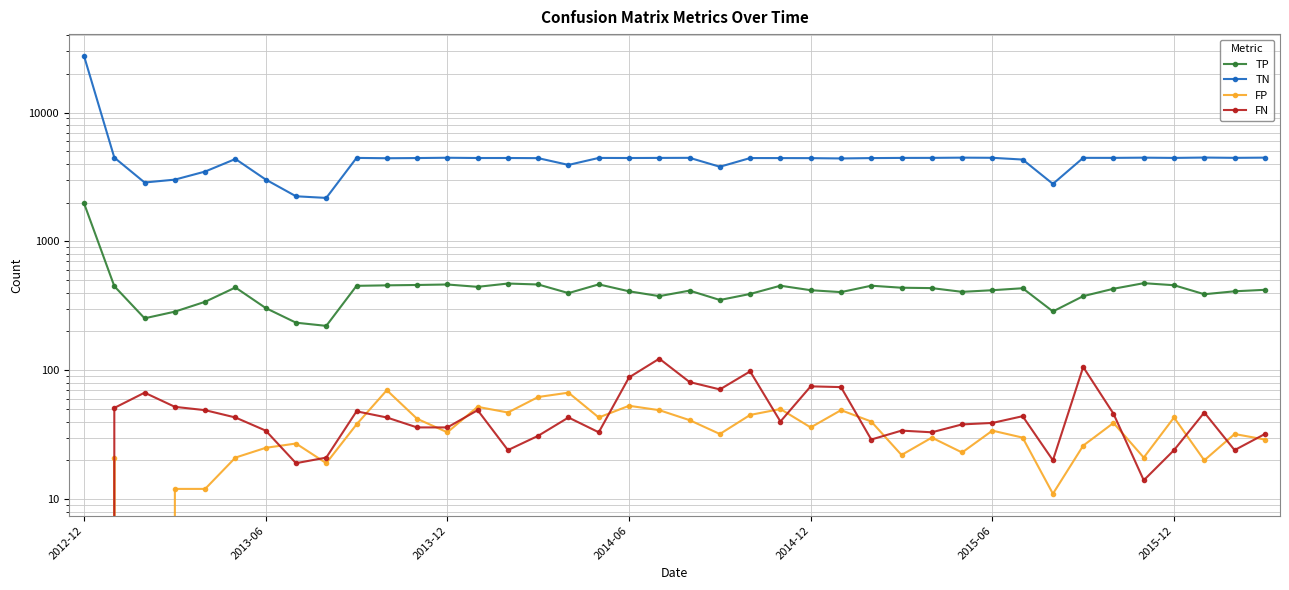

What is the difference between the maximum and minimum values in the FP series?

70